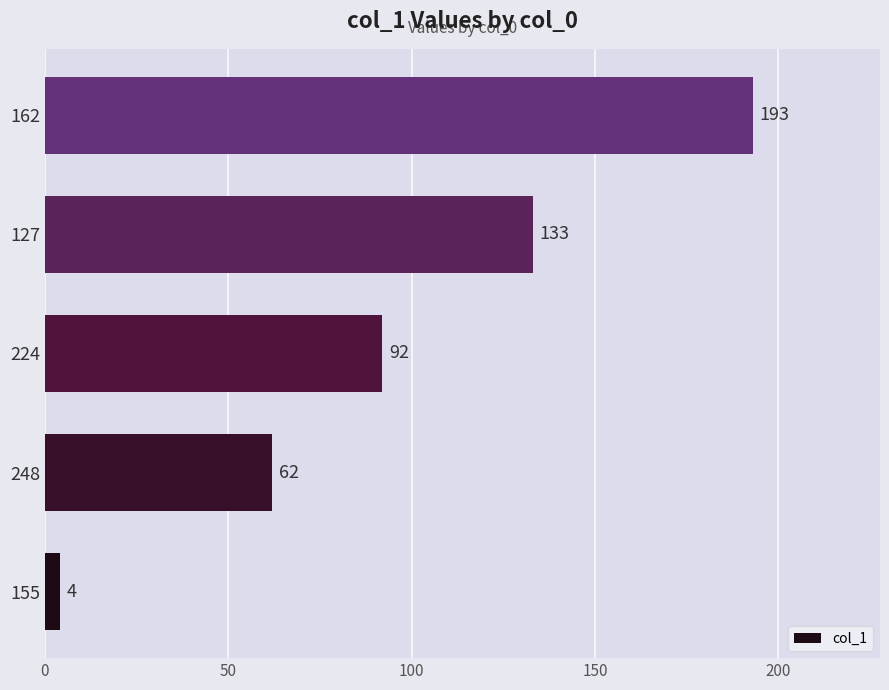

List the labels in order of value, smallest first.

155, 248, 224, 127, 162